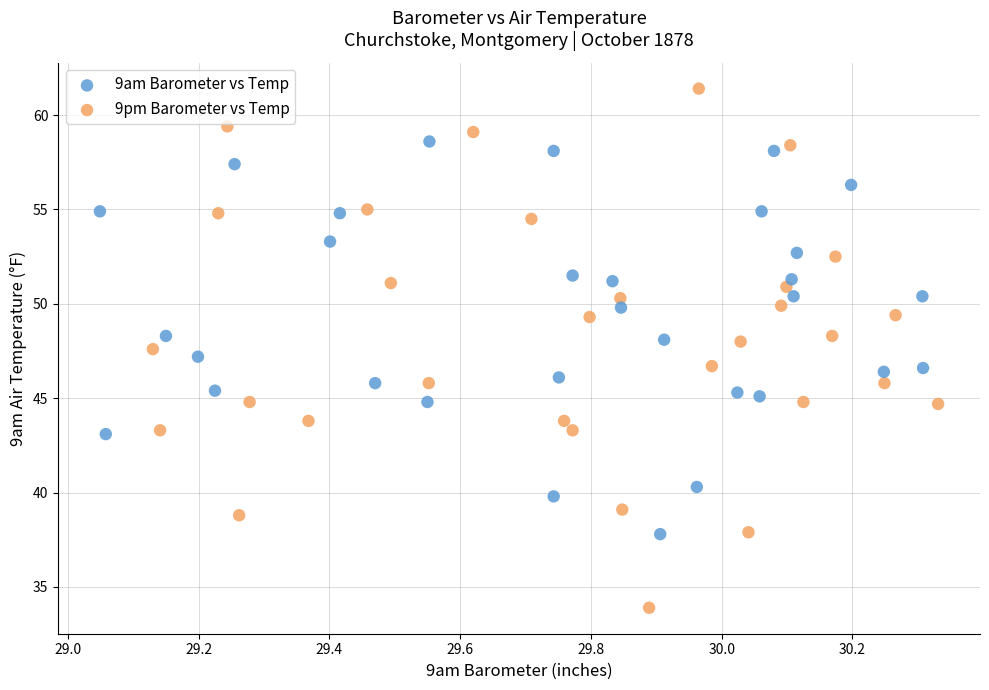

Which series has the widest spread of Y values?

9pm Barometer vs Temp